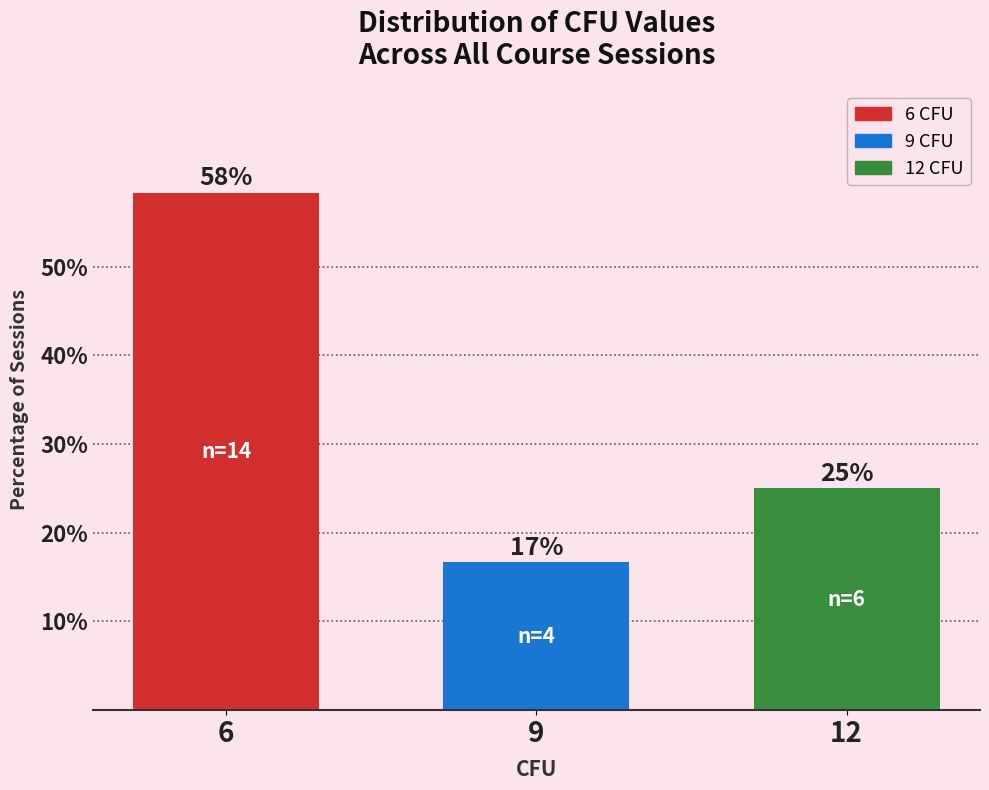

How many bars are there in total?

3